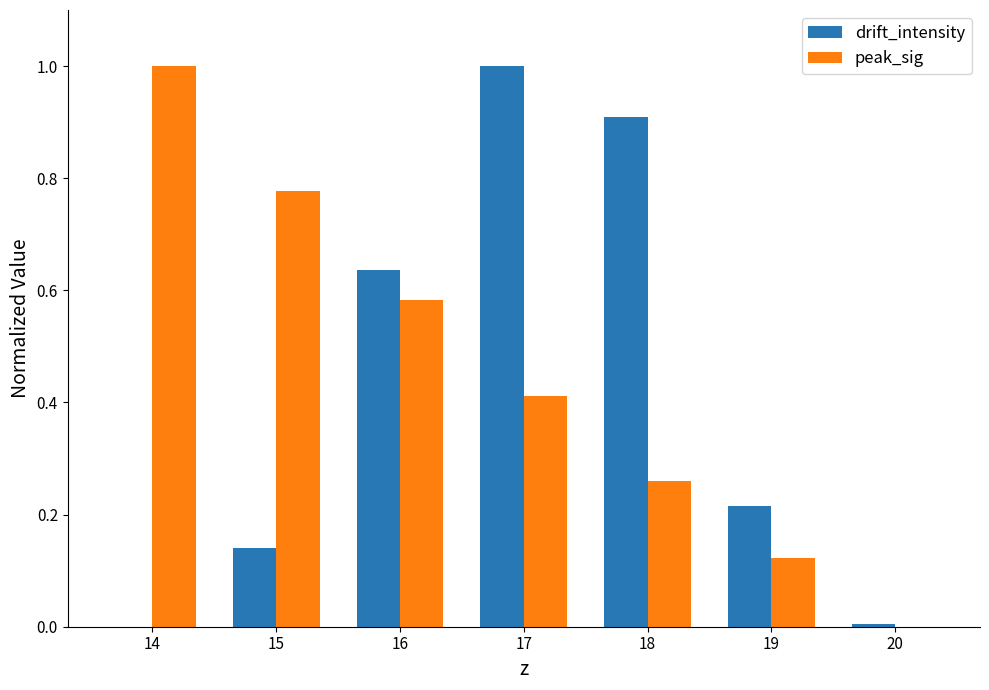

Which series changed the most between 14 and 16?

drift_intensity